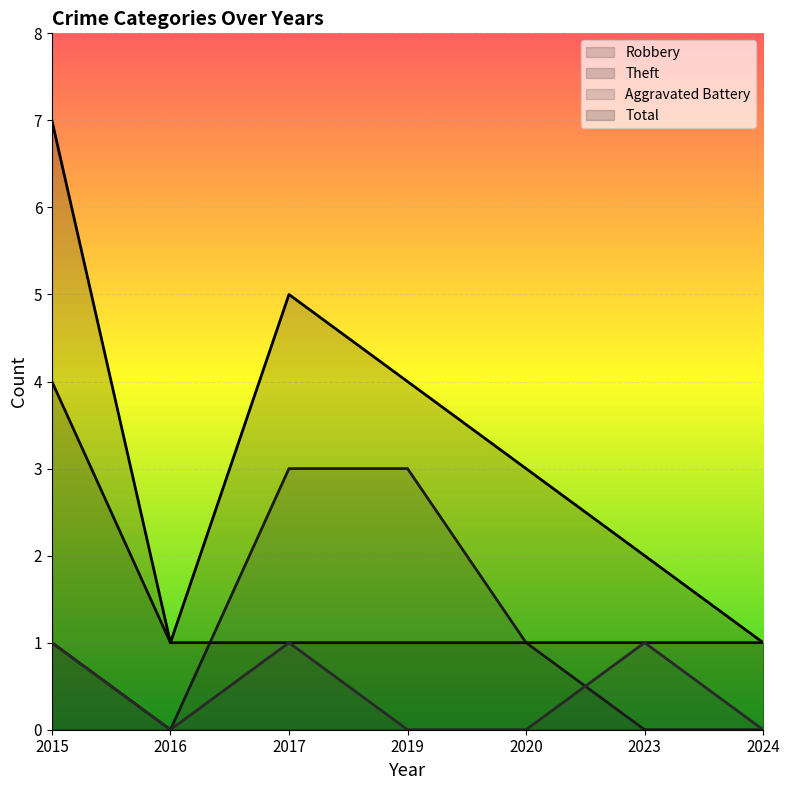

What is the difference between the maximum and second lowest values in the Total series?

6